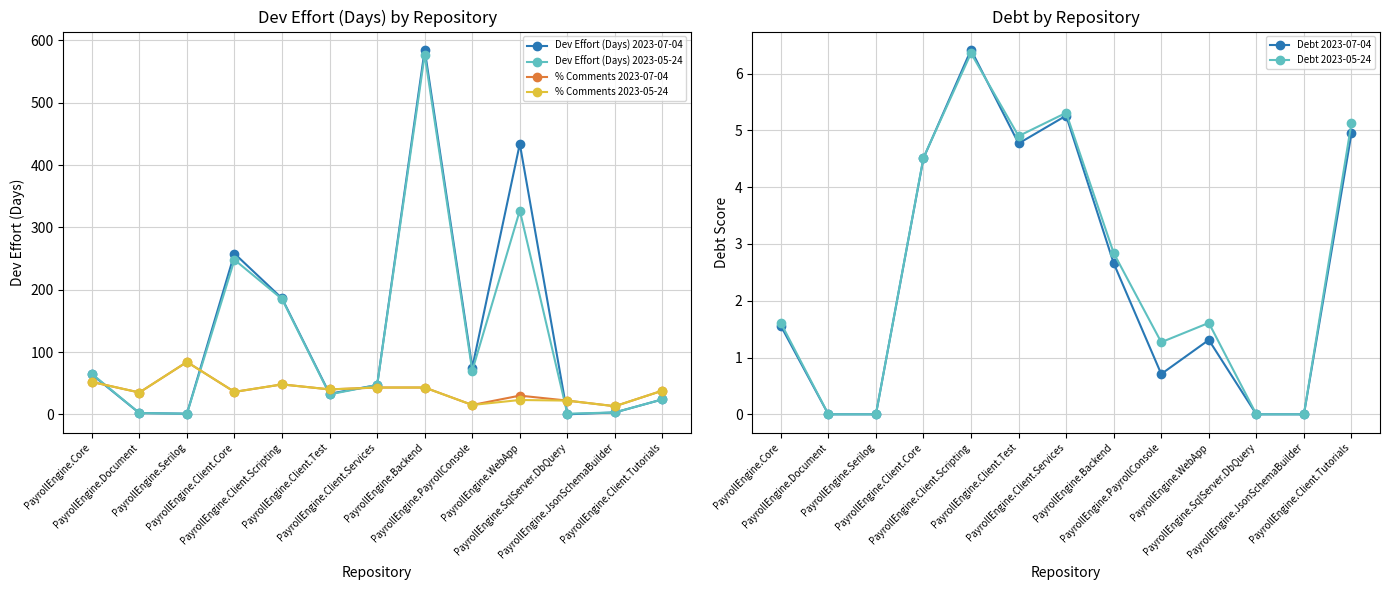

At how many categories does at least one series exceed 318?

2